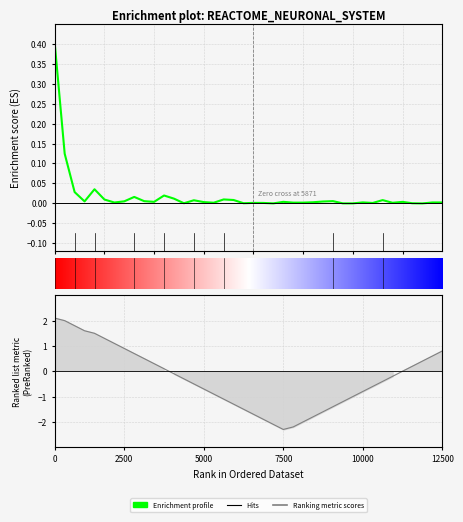

How many data points in Ranking metric scores are above 0?

16